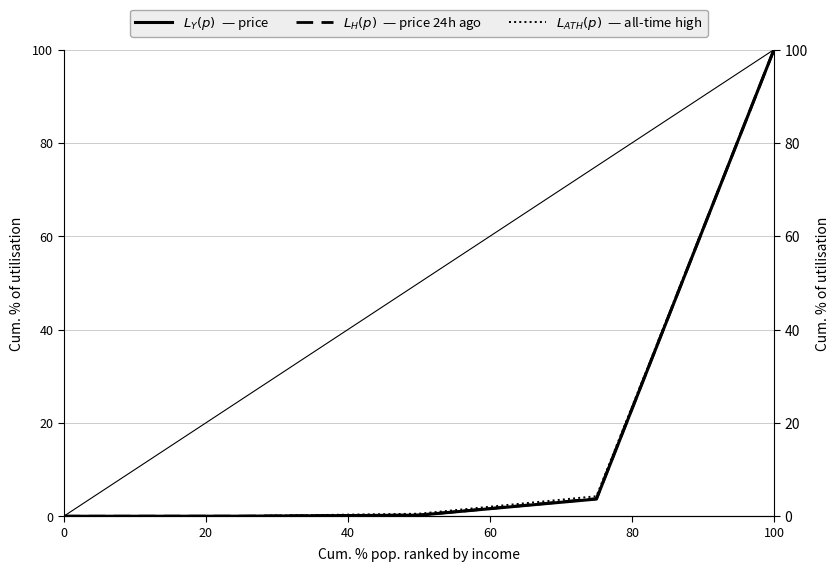

The $L_{H}(p)$  — price 24h ago series shows -38.4 at 0. True or false?

False